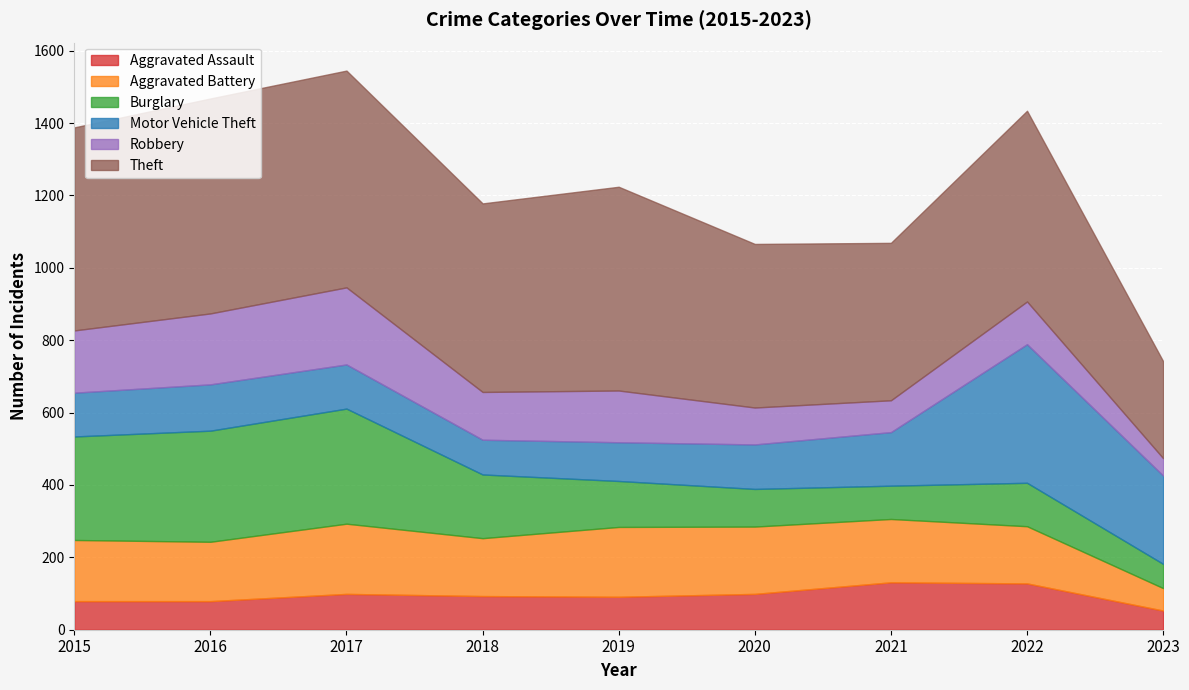

Is it true that Aggravated Assault equals 33 at 2020?

False